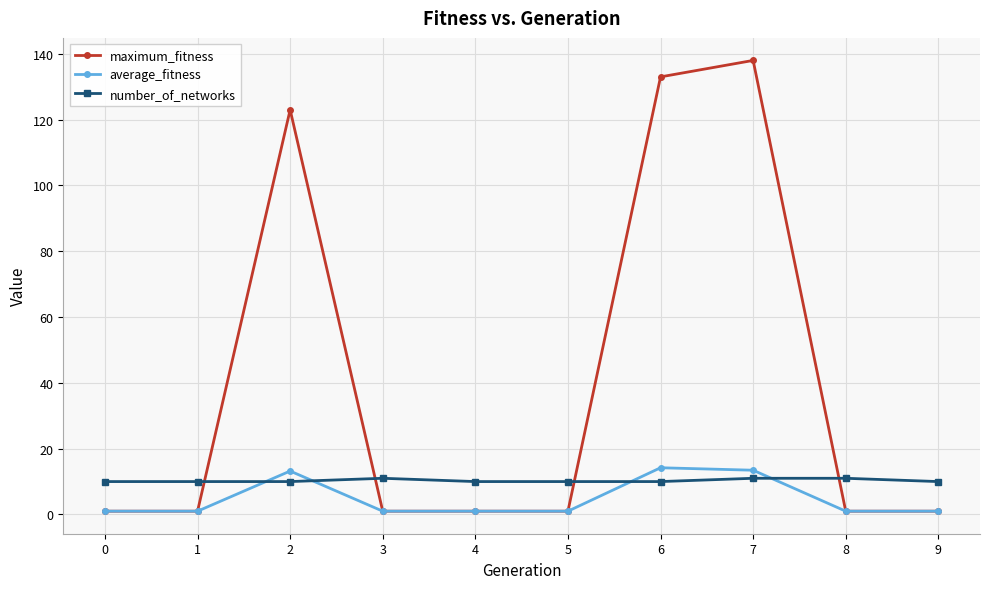

Between which two adjacent categories do maximum_fitness and number_of_networks first intersect?

1 and 2